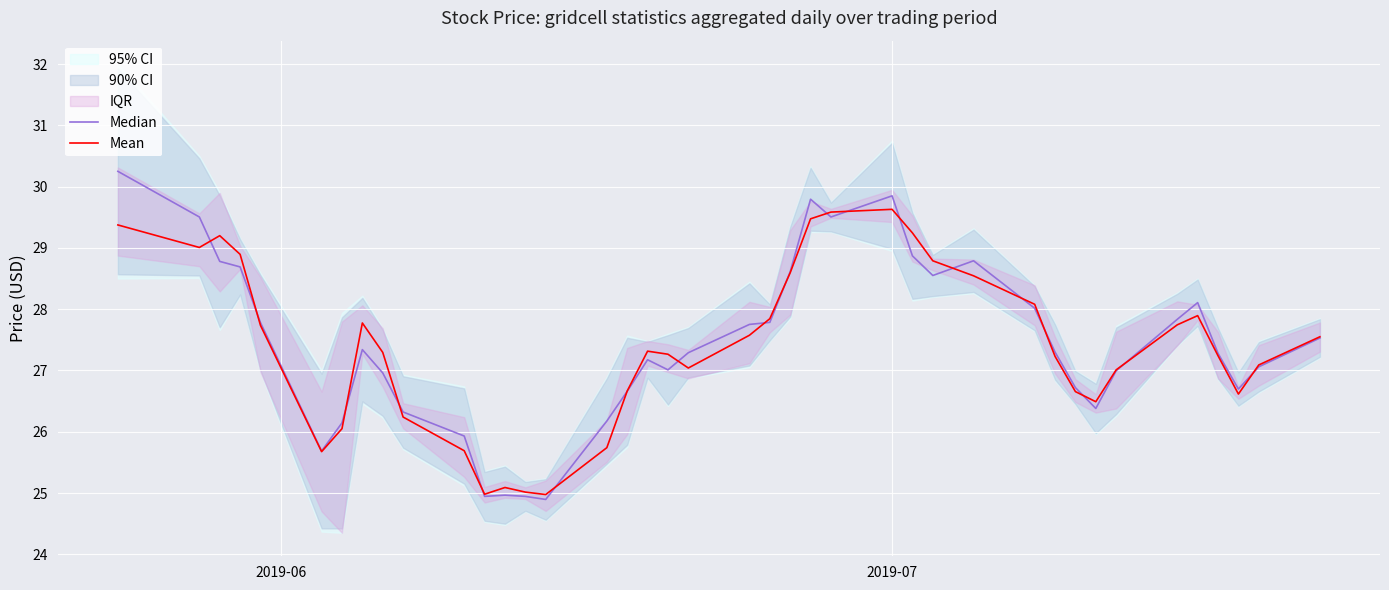

Which series has the largest total across all categories?

Median